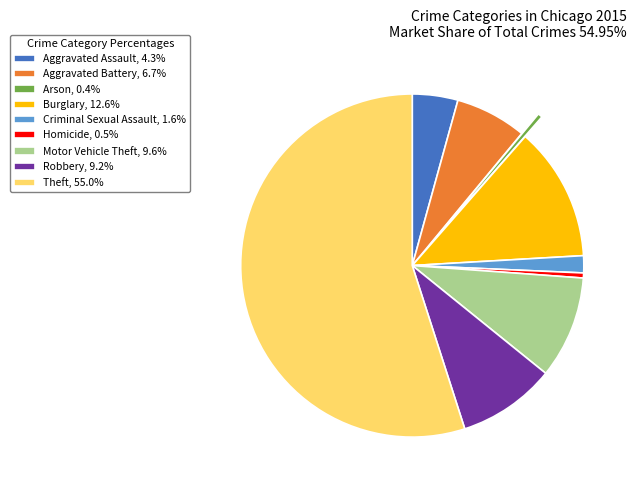

Approximately how many times larger is the value at Motor Vehicle Theft, 9.6% compared to Aggravated Battery, 6.7%?

1.4